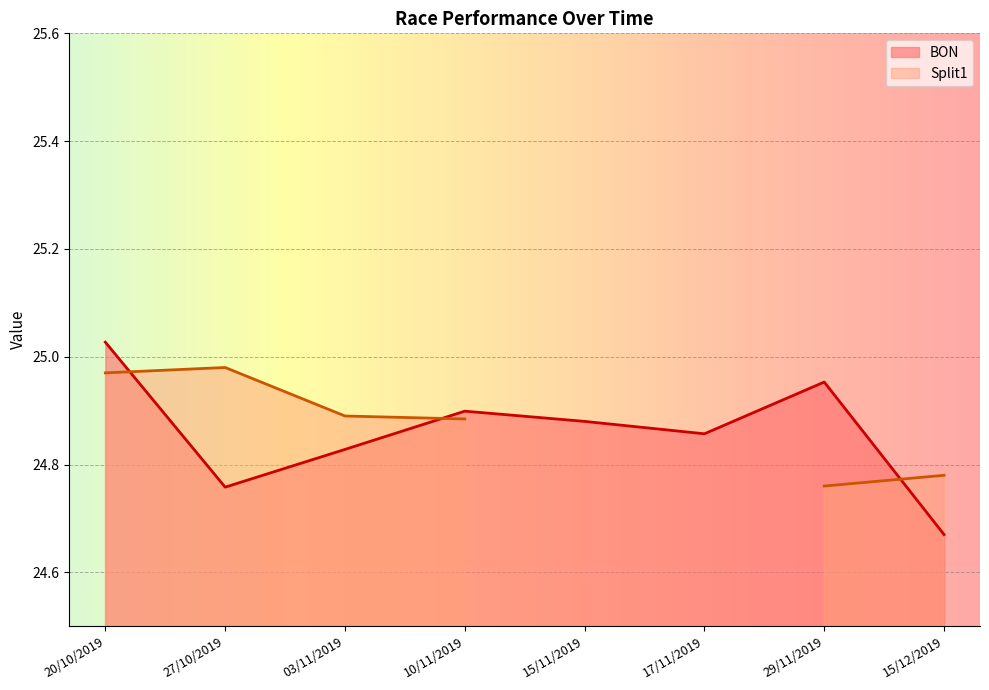

What position from the right is 20/10/2019?

8